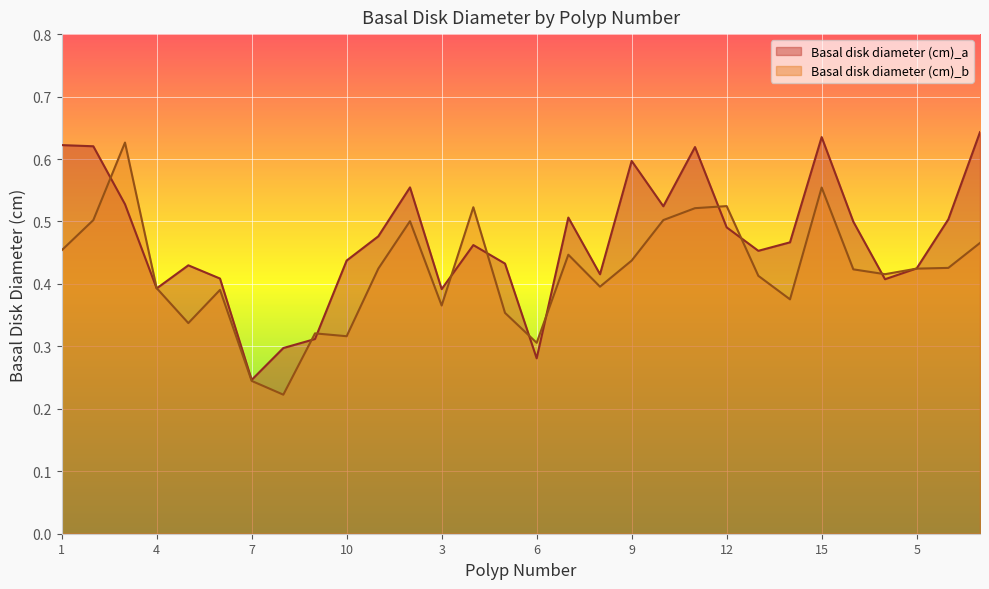

The Basal disk diameter (cm)_a series shows 0.3 at 15. True or false?

False